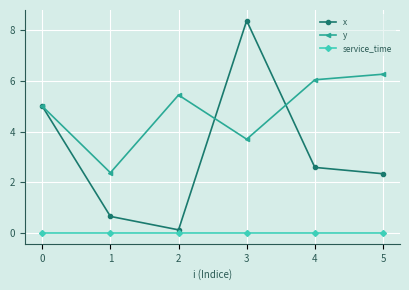

What is the maximum value shown in the chart?

8.4